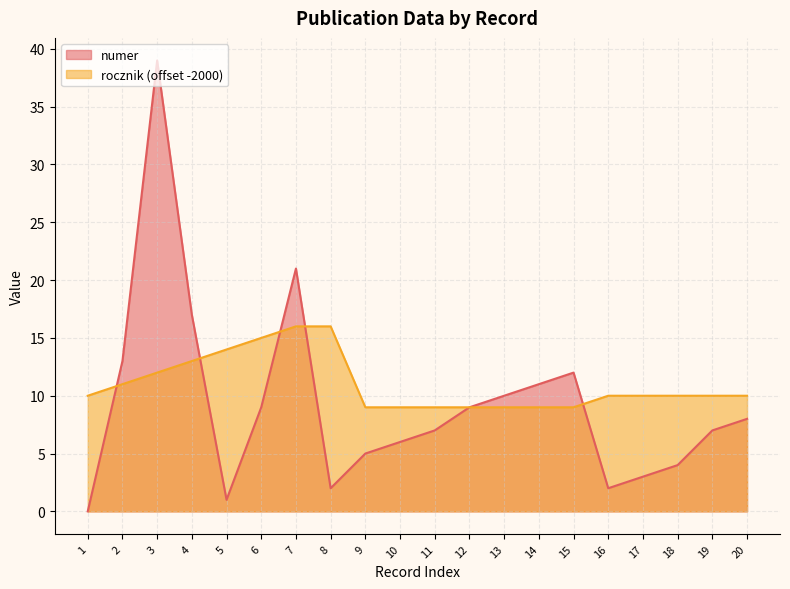

How many distinct data groups are displayed?

2